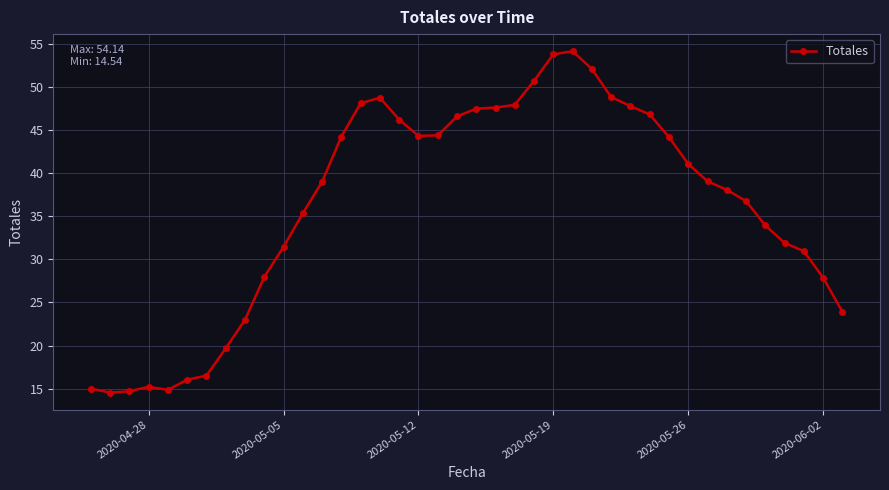

What is the greatest value displayed?

54.1